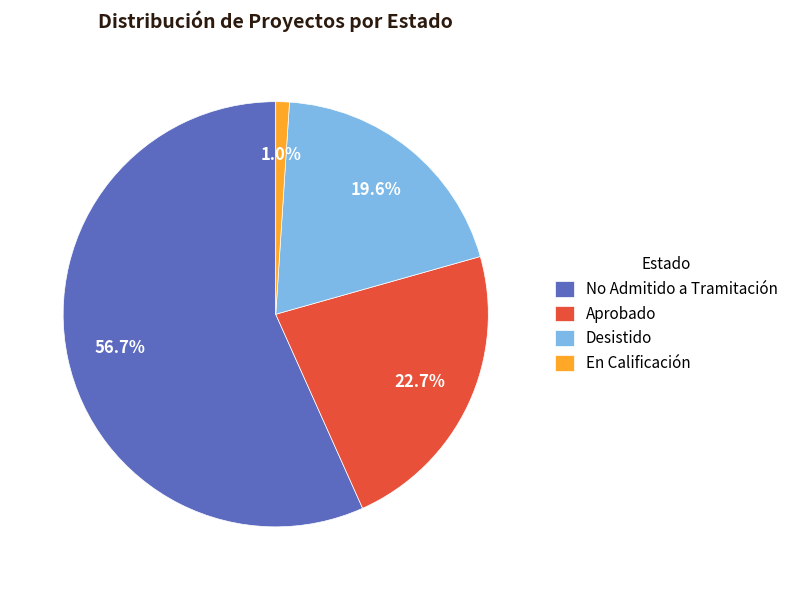

Is No Admitido a Tramitación the majority of the pie?

Yes